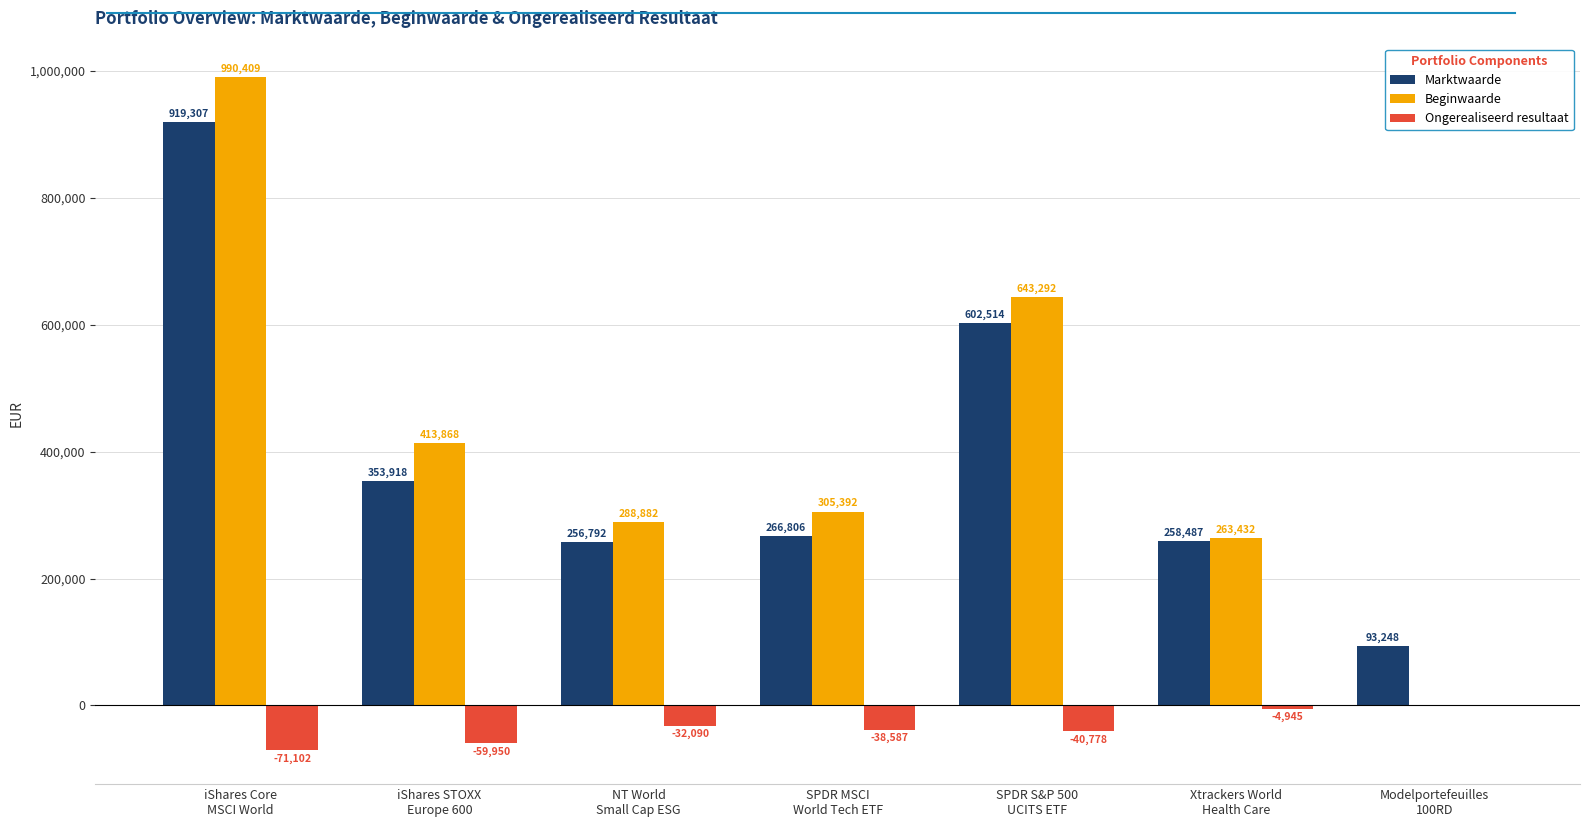

Is it true that Beginwaarde equals 0 at Modelportefeuilles
100RD?

True